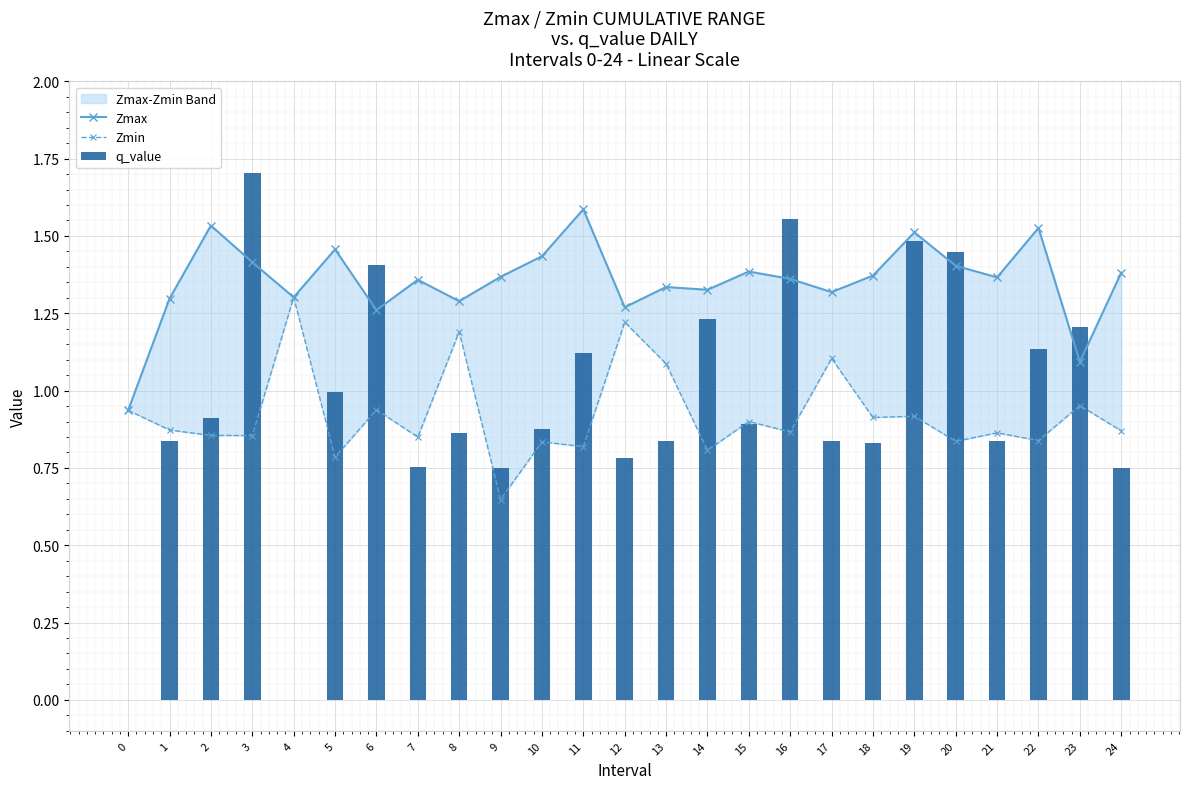

What is the lowest value of the Zmin series?

0.6